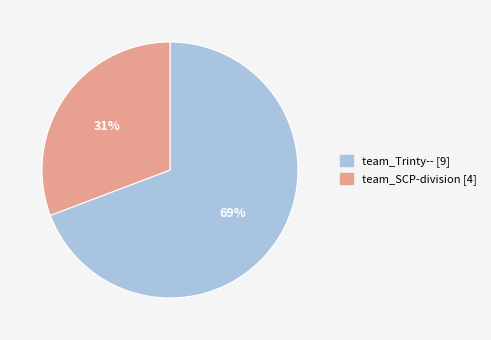

Is the sum of team_Trinty-- and team_SCP-division greater than half?

Yes